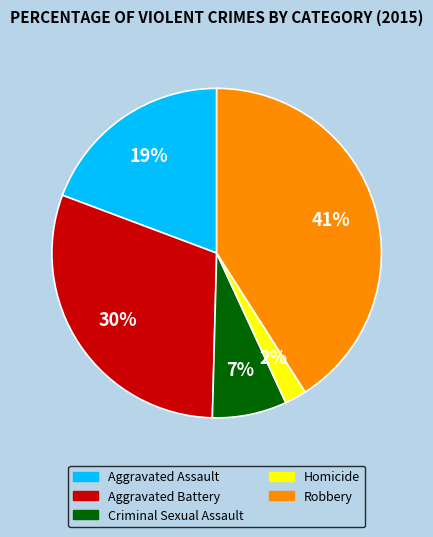

To the nearest percent, what is the difference between the Criminal Sexual Assault and Homicide slice percentages?

5%